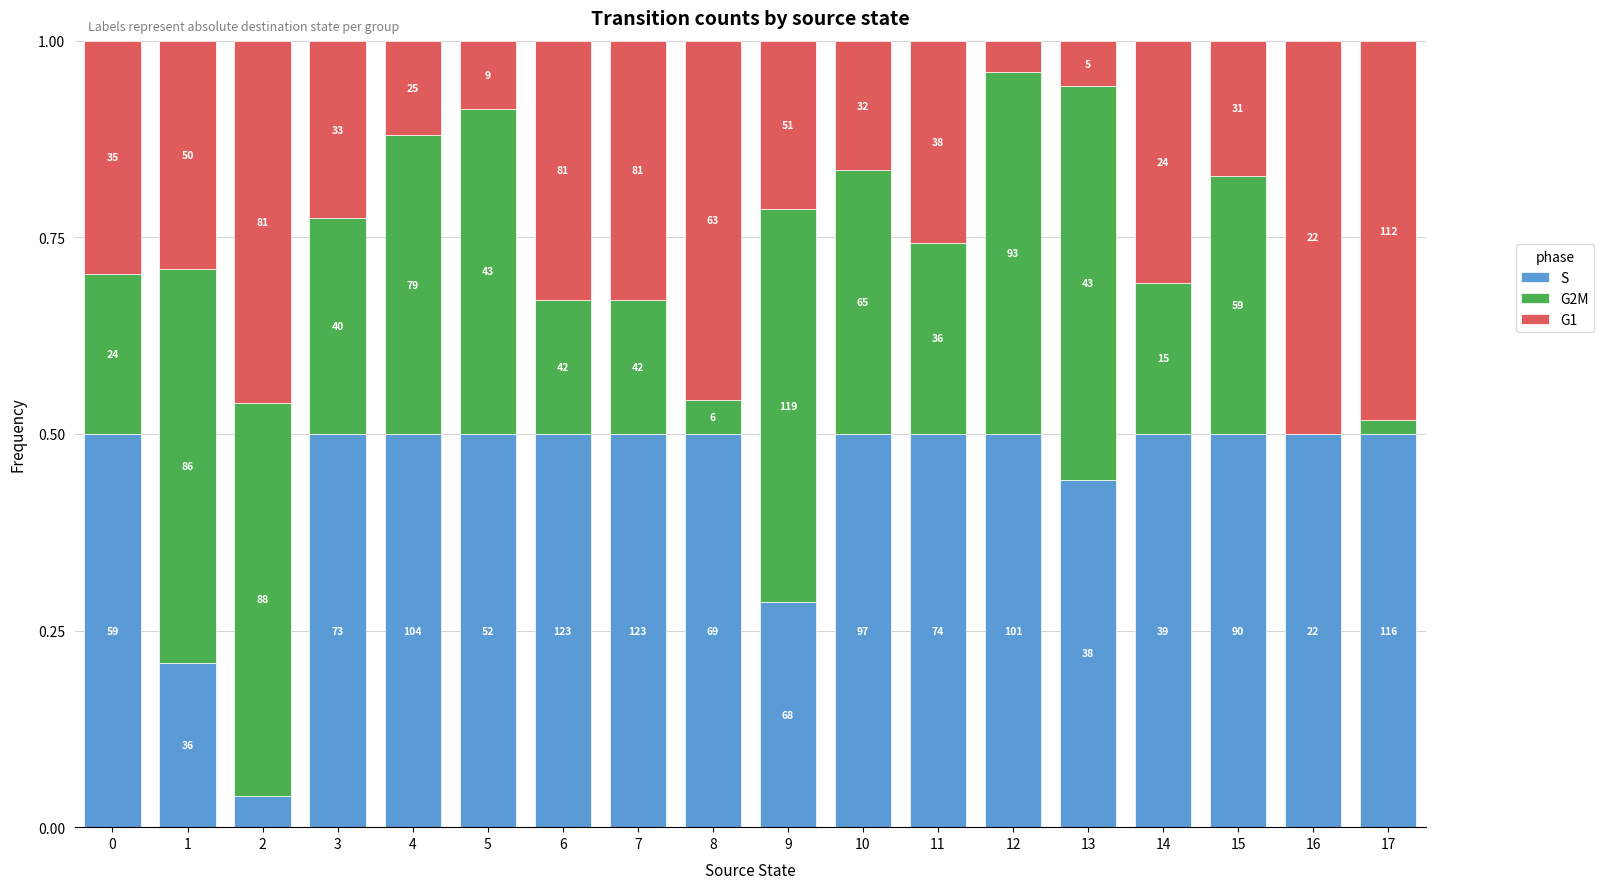

What is the maximum value for S?

0.5